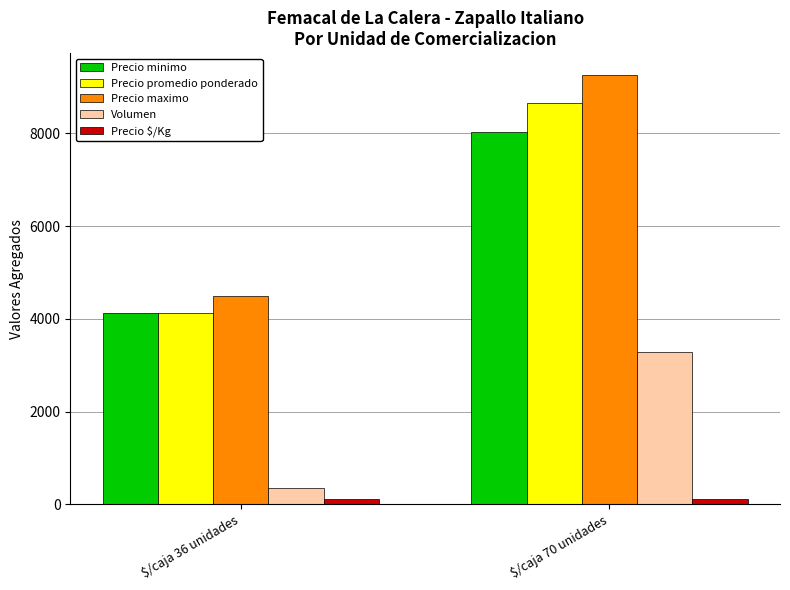

What is the sum of all Volumen values?

3629